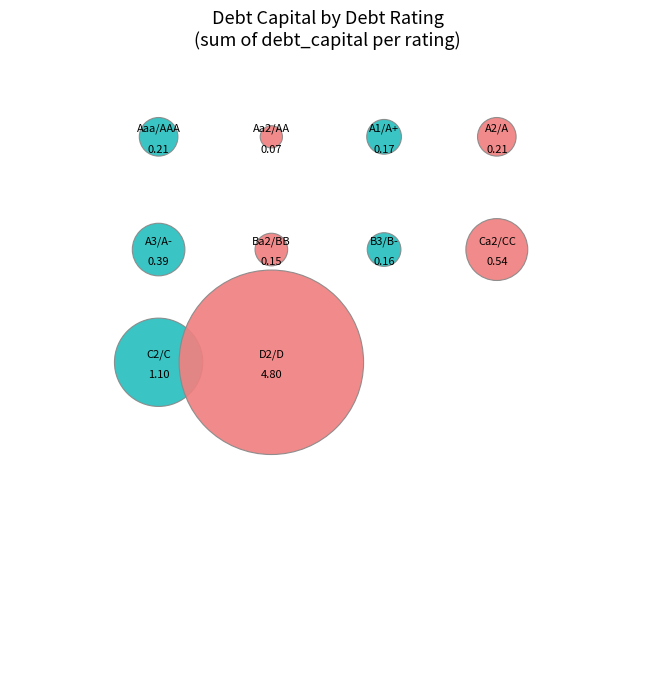

How many segments does this pie chart have?

10